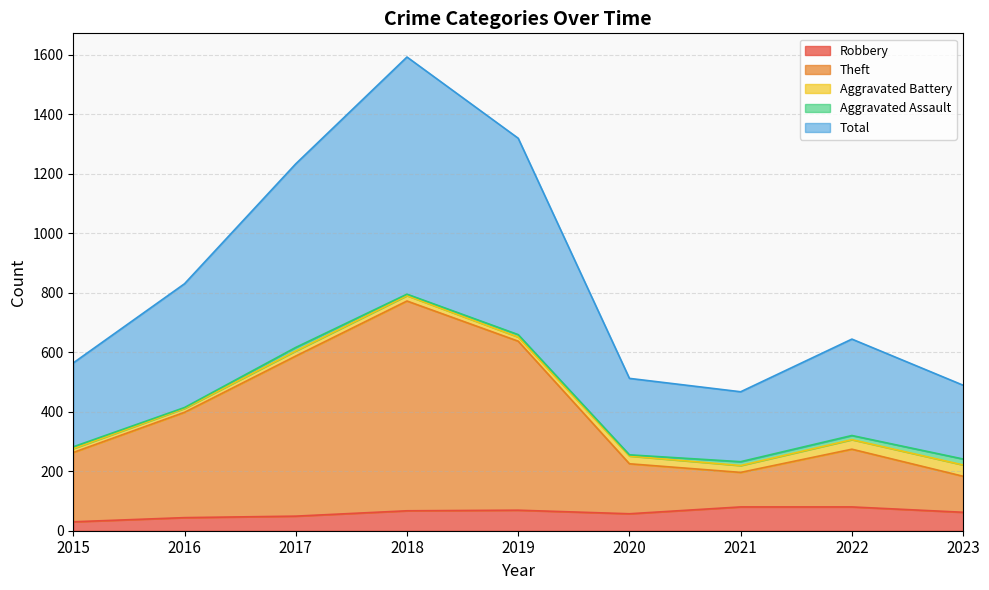

What is the maximum value for Robbery?

80